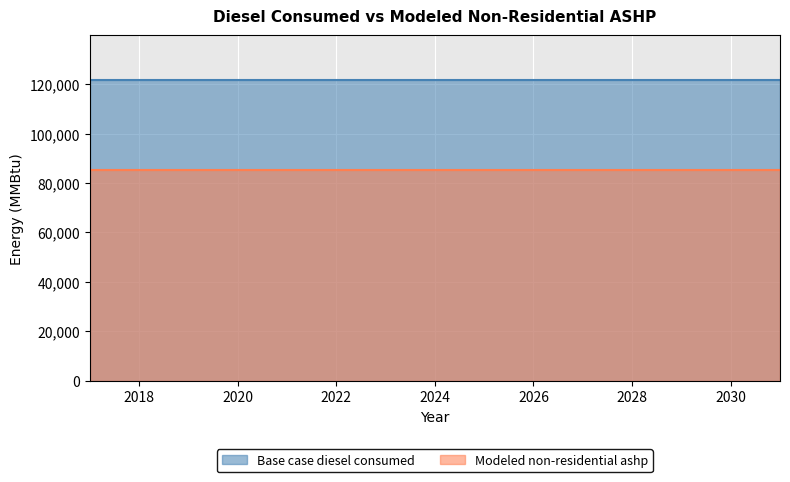

The value of Modeled non-residential ashp at 2027 is 85161.6. True or false?

True